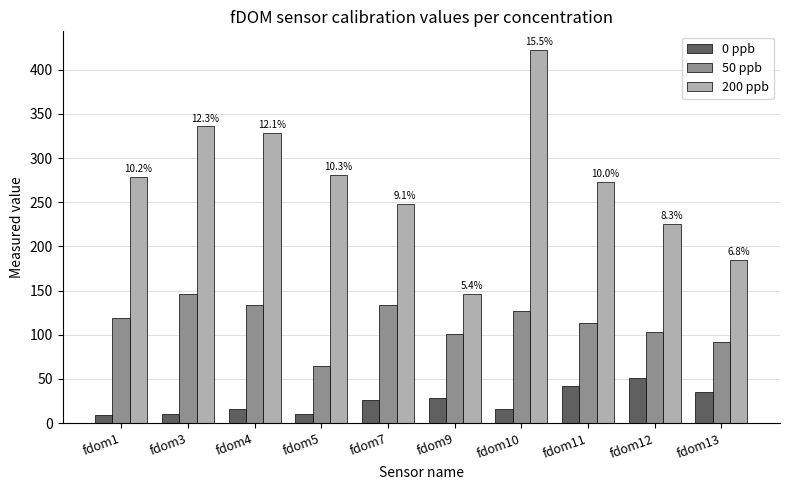

Which series has the widest spread of values?

200 ppb